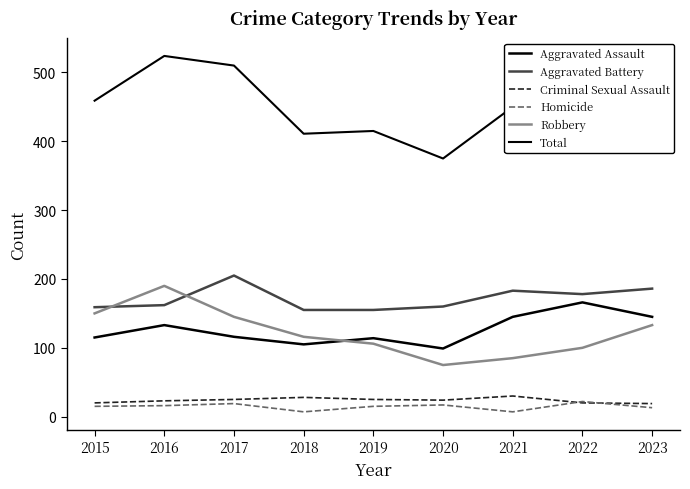

The value of Aggravated Assault at 2023 is 145. True or false?

True